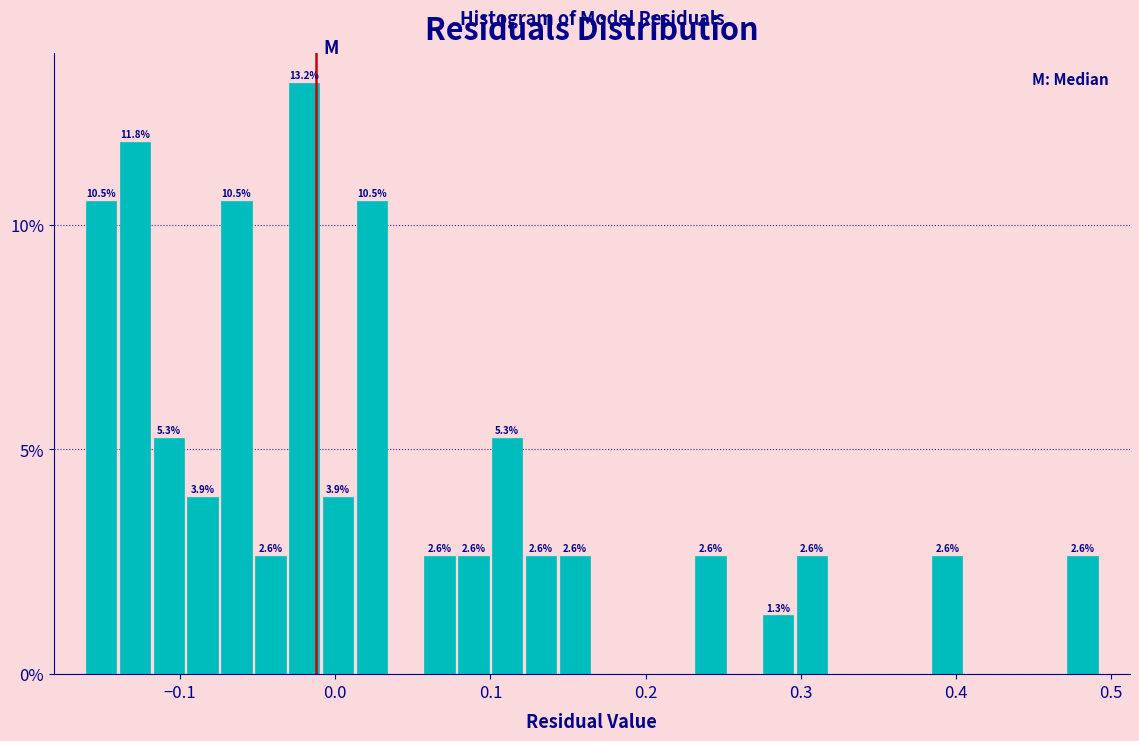

Around what value on the x-axis is the tallest bar? Give the approximate position of its centre, as read against the axis.

-0.02